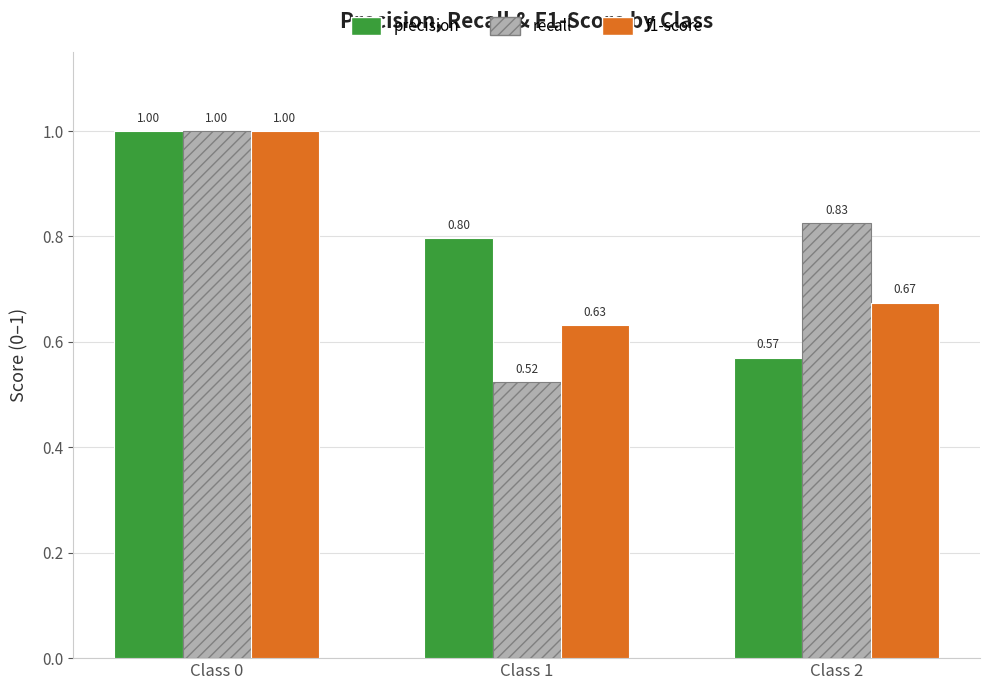

How many categories are shown in the chart?

3